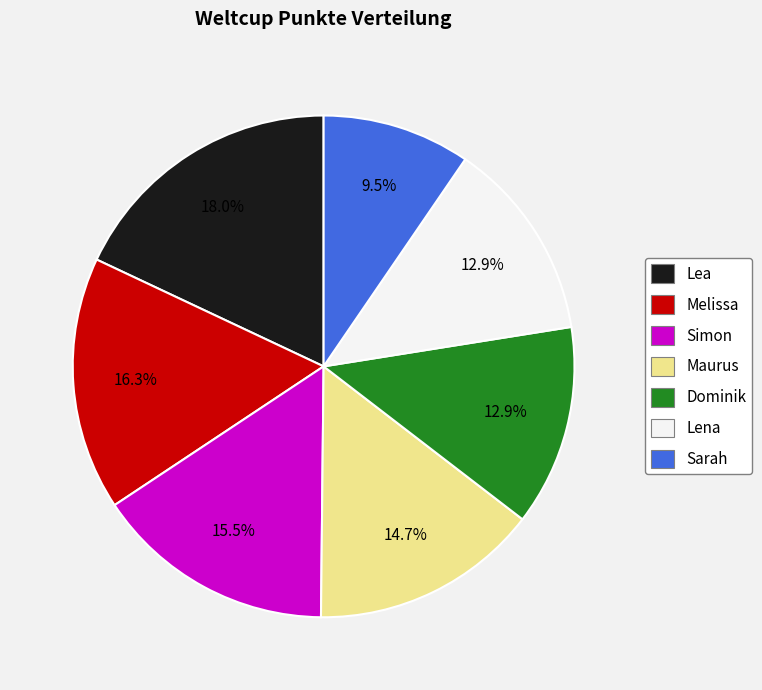

Between Sarah and Dominik, which is larger?

Dominik